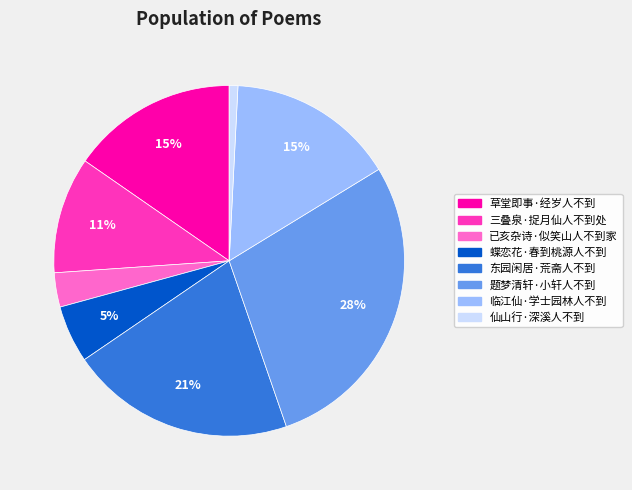

Is 东园闲居·荒斋人不到 the majority of the pie?

No